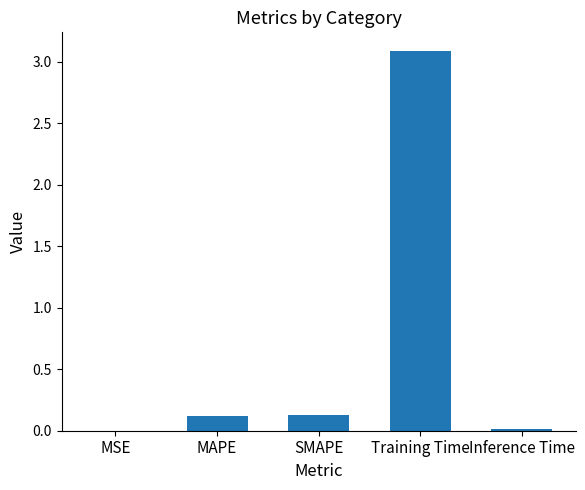

Which label corresponds to the largest value in the chart?

Training Time